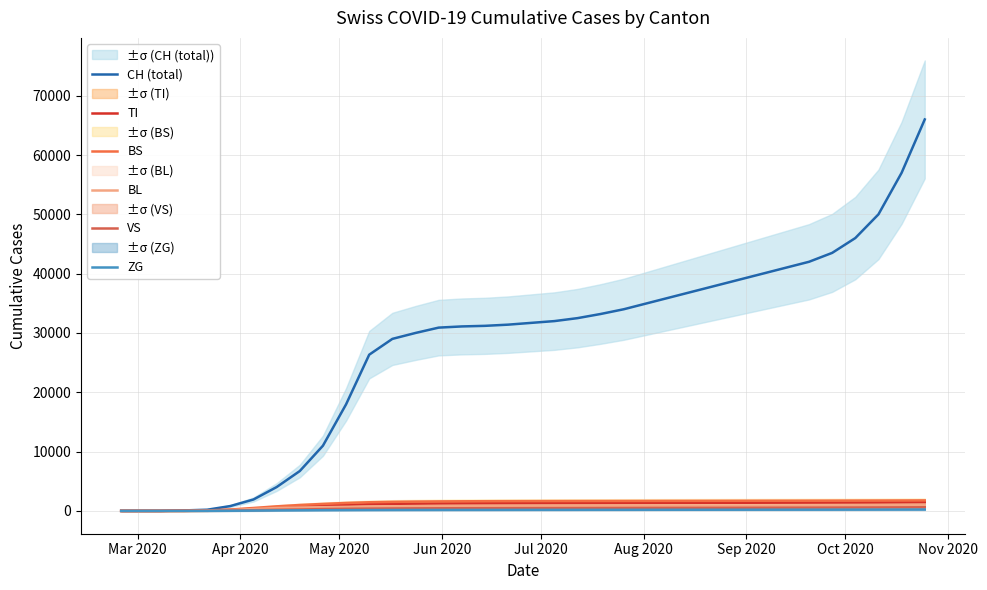

True or false: CH (total) has more than 0 points higher than both neighbors.

False